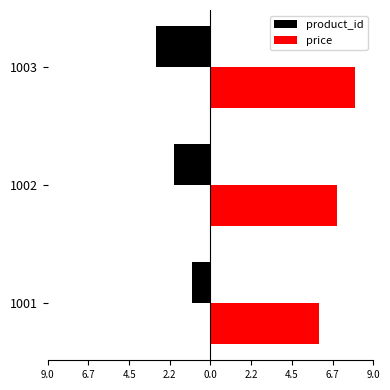

Which series has the largest total across all categories?

price